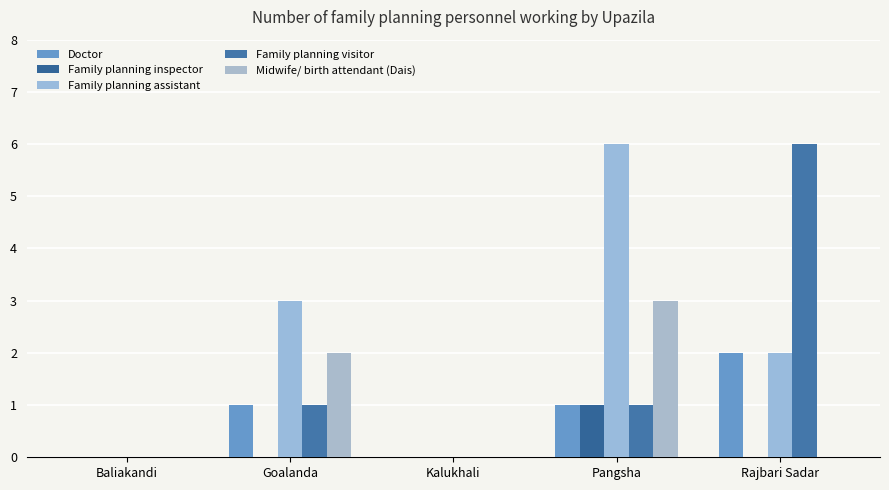

Where is Midwife/ birth attendant (Dais) nearest to the value 1?

Baliakandi